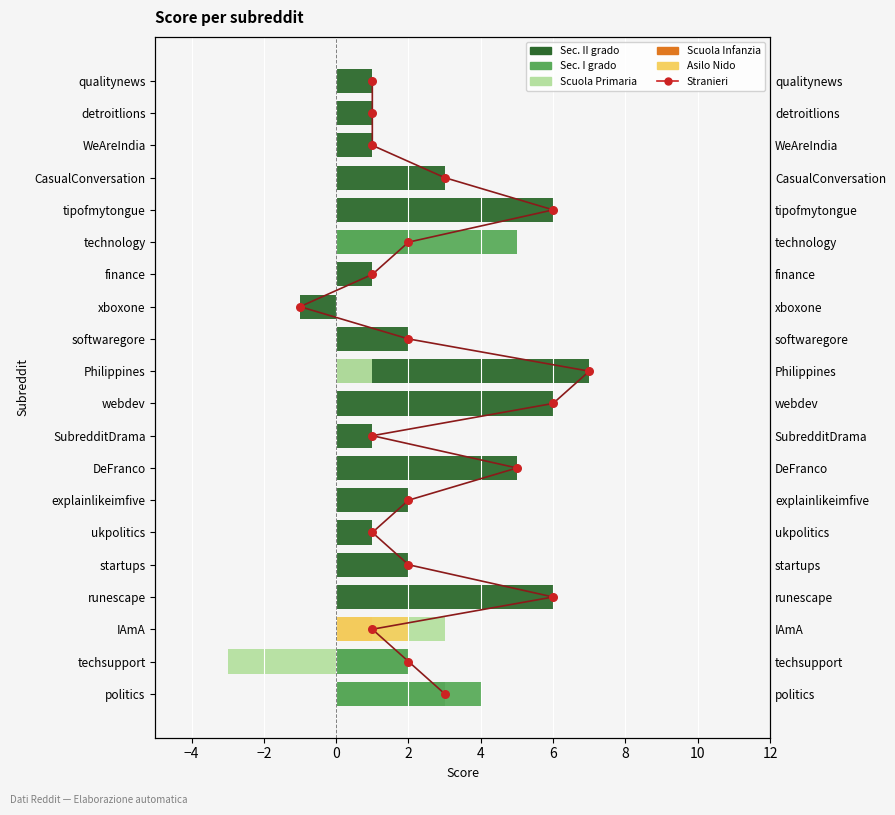

What is the total value across all series at 4?

6